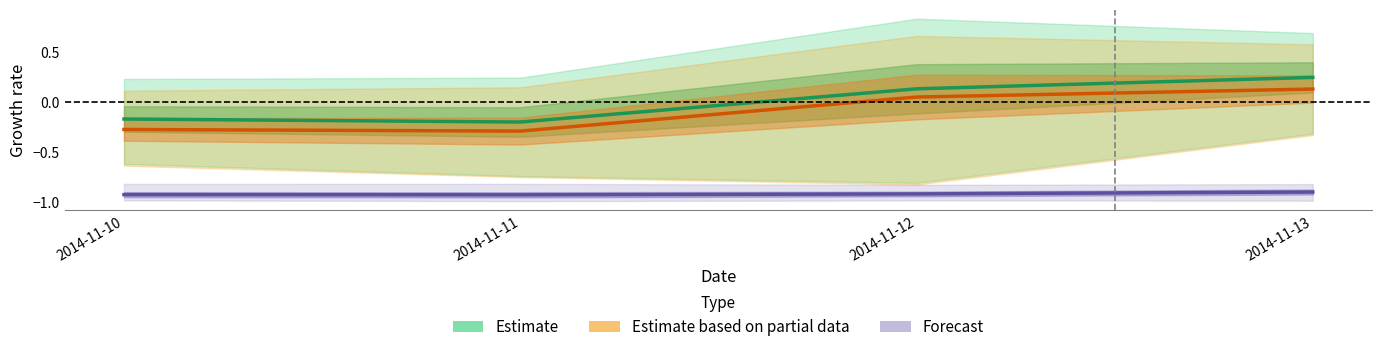

Which label corresponds to the smallest value in the chart?

2014-11-11